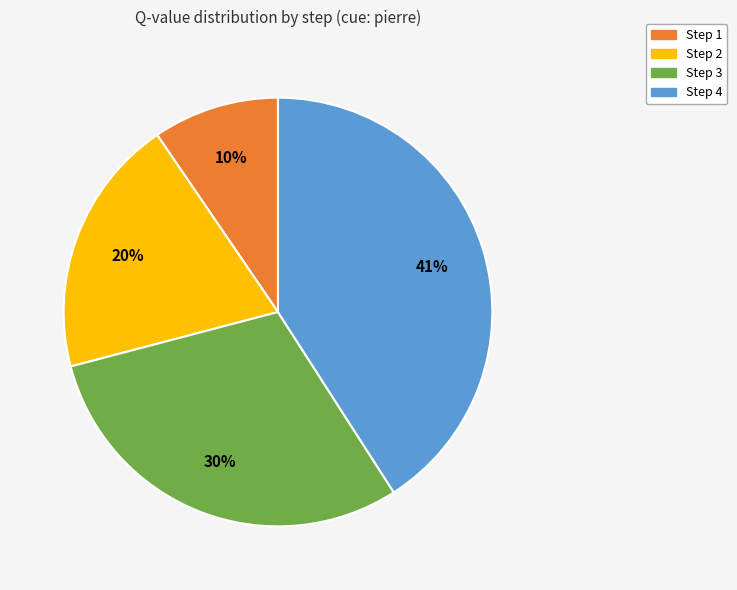

Is there a majority slice in this chart?

No